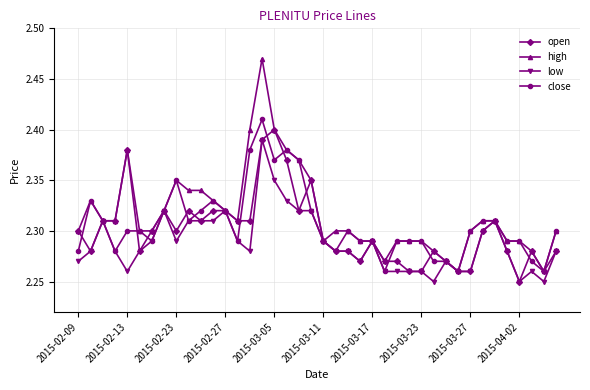

True or false: open has more than 2 interior local peaks.

True